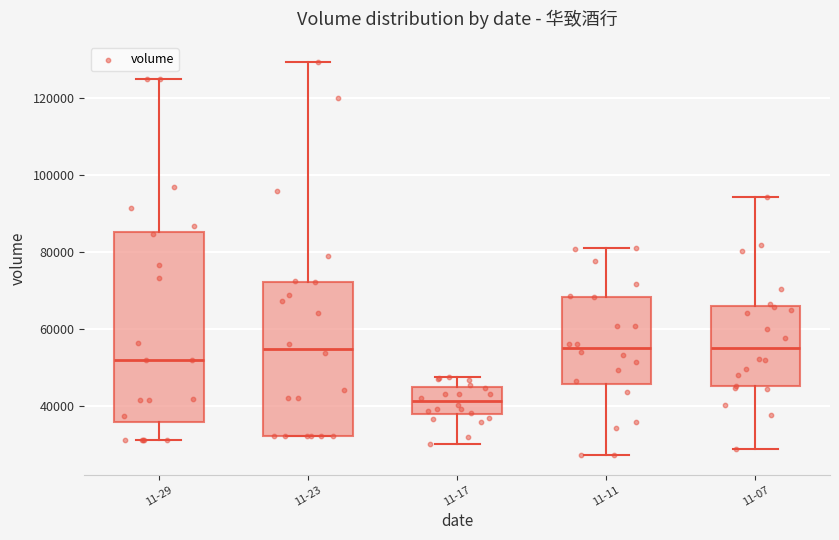

Reading left to right, transcribe this box plot: for each box, give where its median line is, the range the box spans, and where its two whiskers end, as read against the y-axis. The values are not printed on the chart, so give them approximately, as read against the axis.

11-29: median 52000, box 36000 to 86000, whiskers 32000 to 126000
11-23: median 54000, box 32000 to 72000, whiskers 32000 to 130000
11-17: median 42000, box 38000 to 46000, whiskers 30000 to 48000
11-11: median 56000, box 46000 to 68000, whiskers 28000 to 82000
11-07: median 56000, box 46000 to 66000, whiskers 28000 to 94000